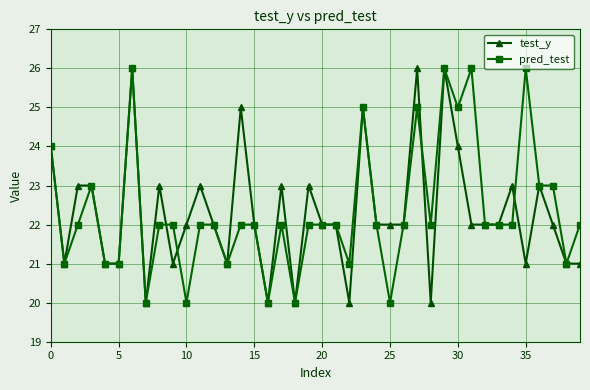

True or false: test_y has more than 2 points higher than both neighbors.

True